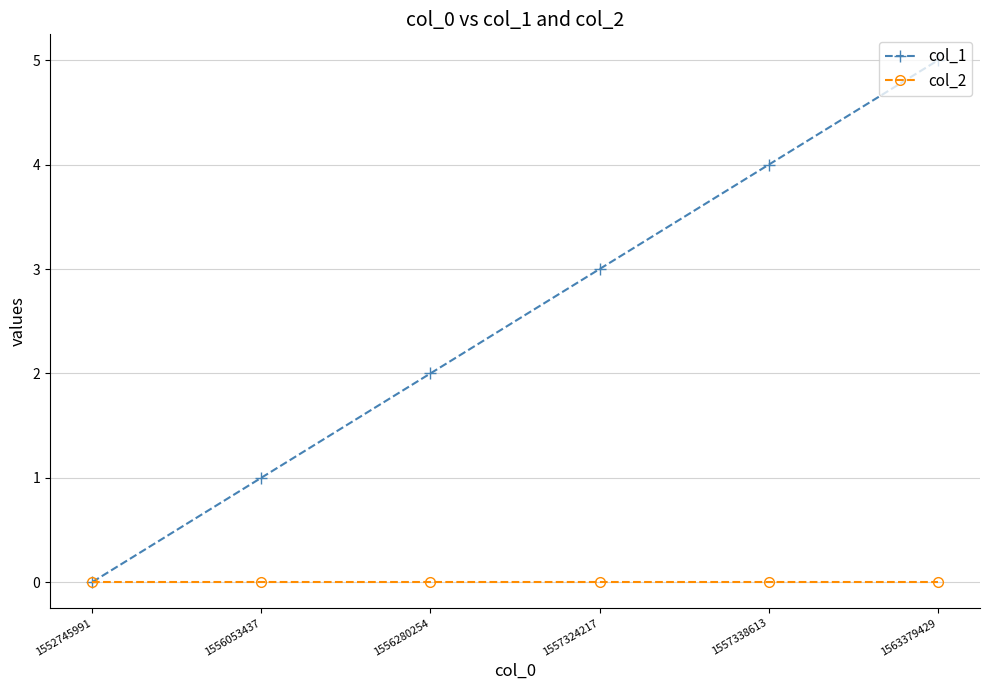

What are all the series names shown in the legend?

col_1, col_2